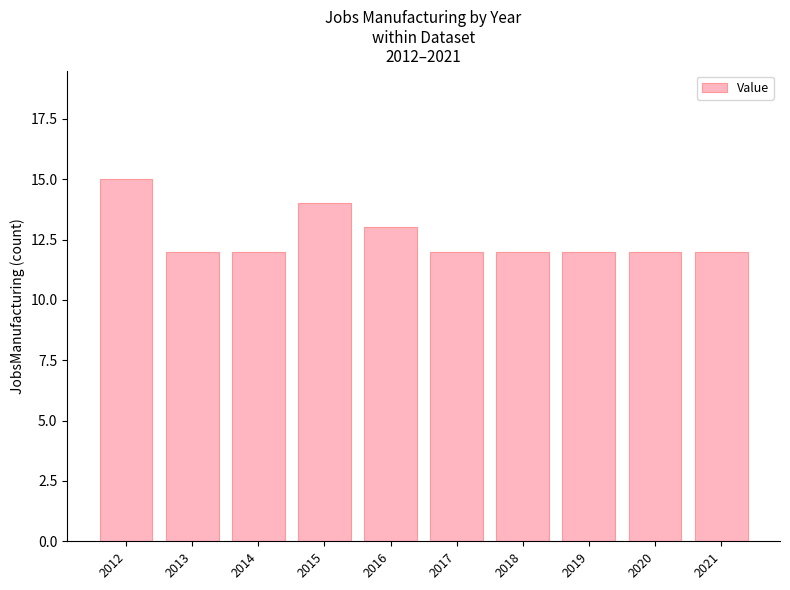

How many values are between 12 and 13?

8